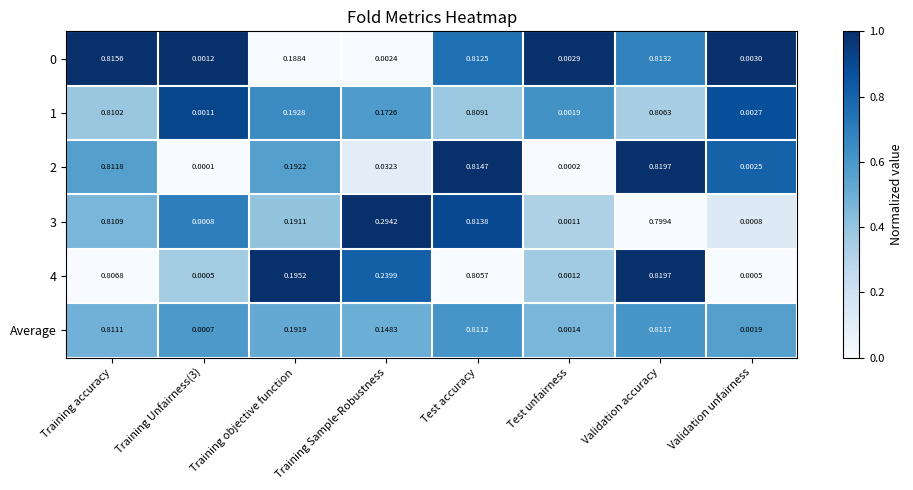

Is the value of 3 at Validation accuracy greater than the value of 1 at Training objective function?

Yes